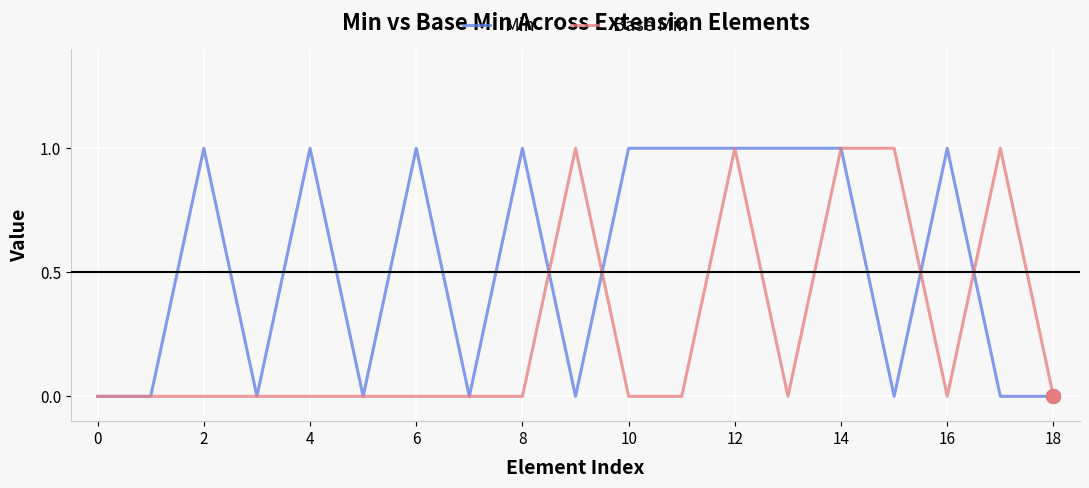

List the series in order of their overall mean, highest first.

Min, Base Min